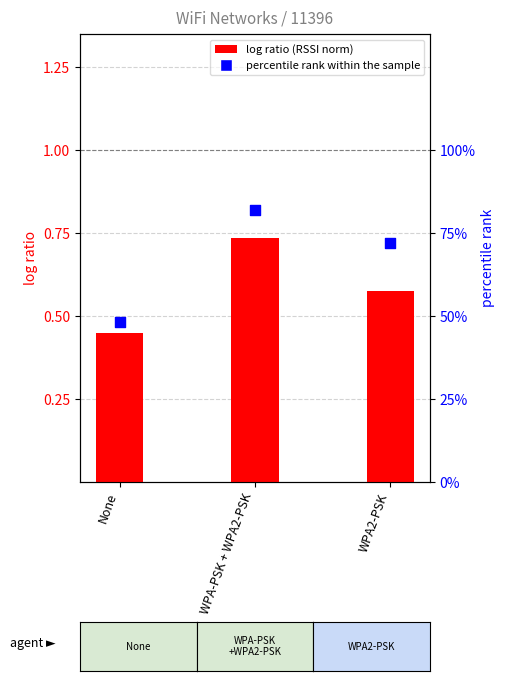

Which series has the largest Y range (max minus min)?

percentile rank within the sample